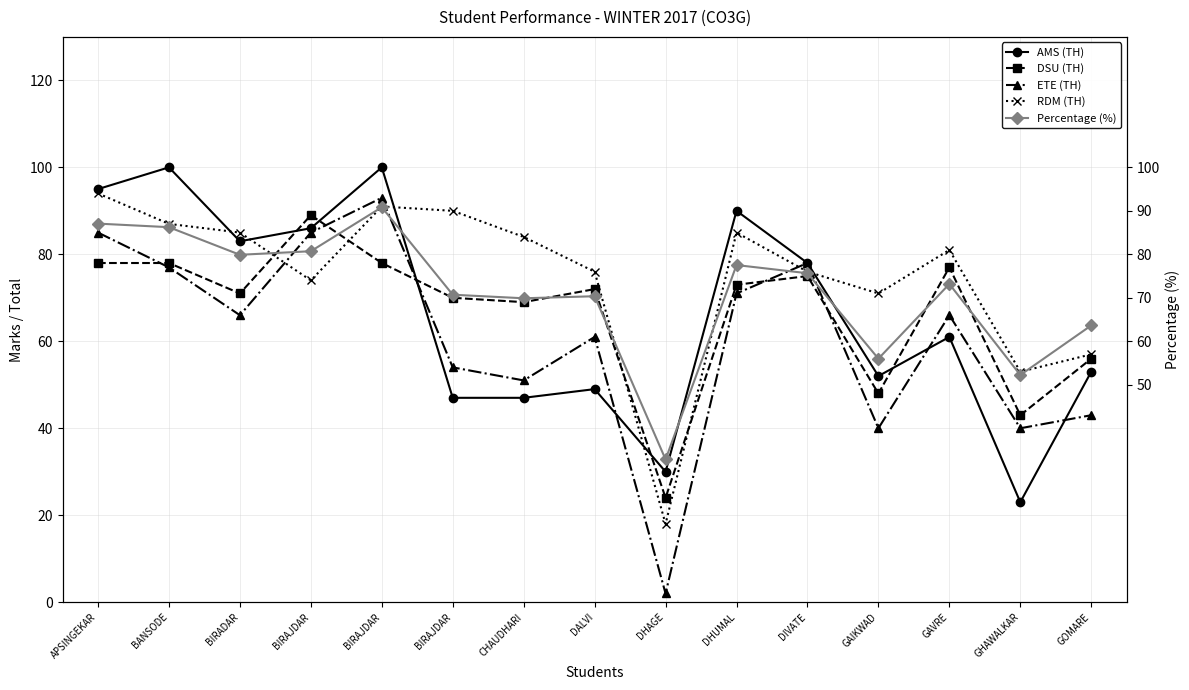

List the labels in order of AMS (TH) value, smallest first.

GHAWALKAR, DHAGE, BIRAJDAR, CHAUDHARI, DALVI, GAIKWAD, GOMARE, GAVRE, DIVATE, BIRADAR, BIRAJDAR, DHUMAL, APSINGEKAR, BANSODE, BIRAJDAR